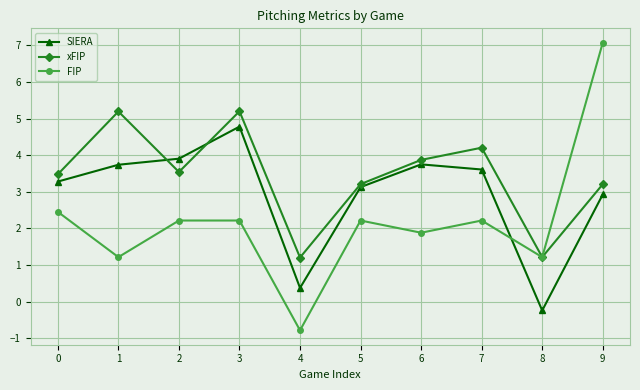

True or false: SIERA has a value of 1.1 at 1.

False